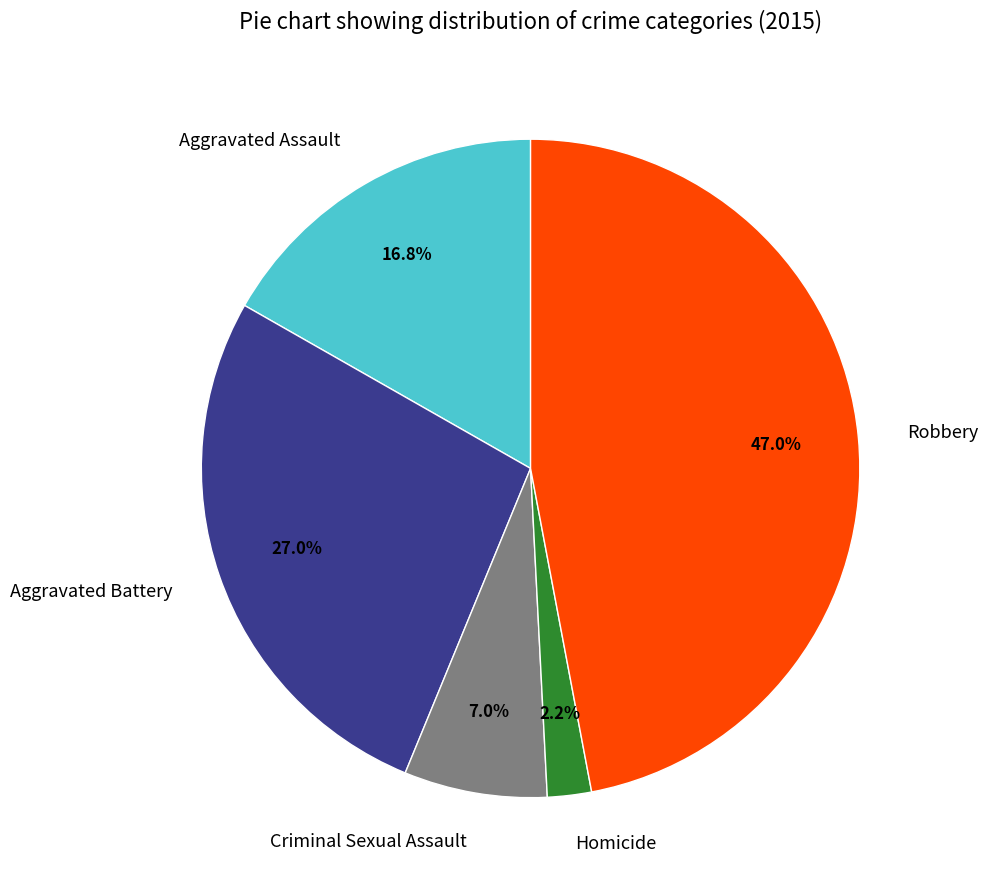

Count the number of slices in the pie.

5